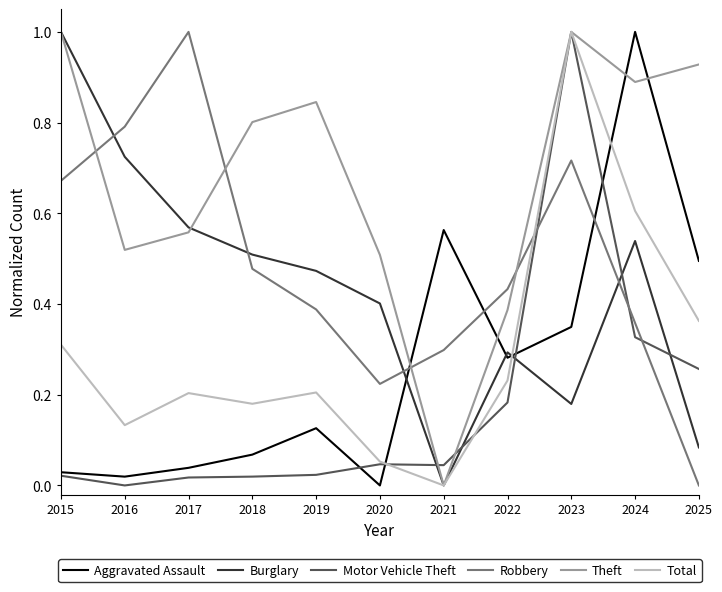

True or false: Burglary has more than 1 points higher than both neighbors.

True